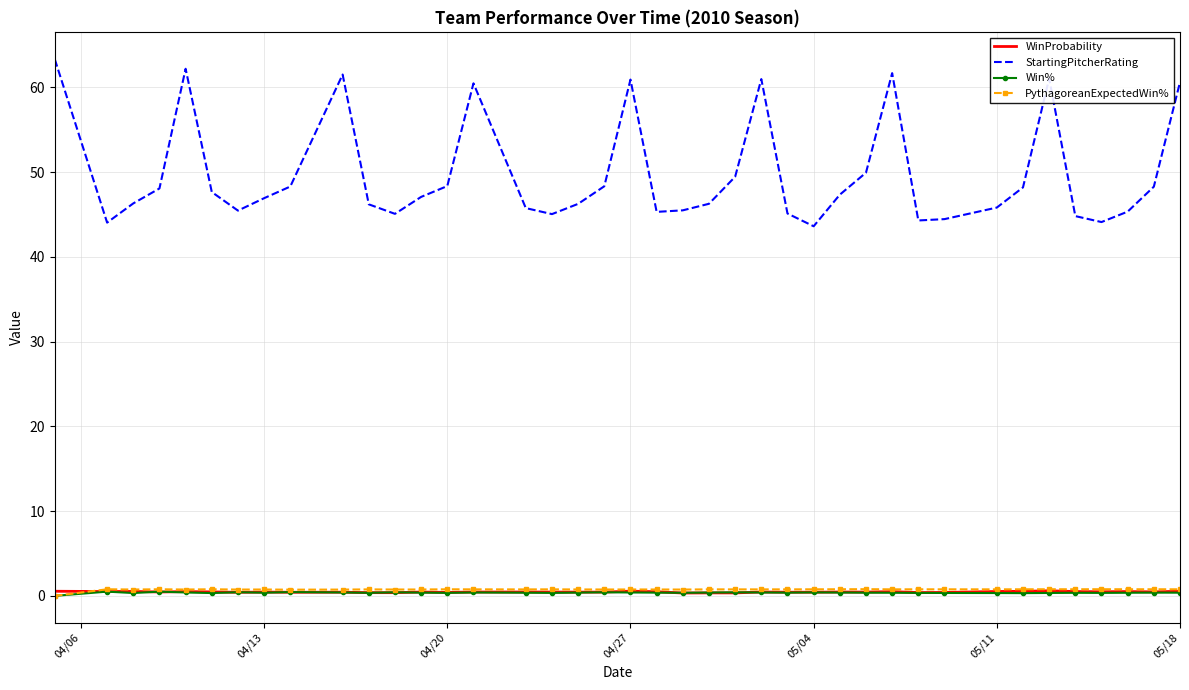

True or false: StartingPitcherRating and WinProbability cross at least once.

False